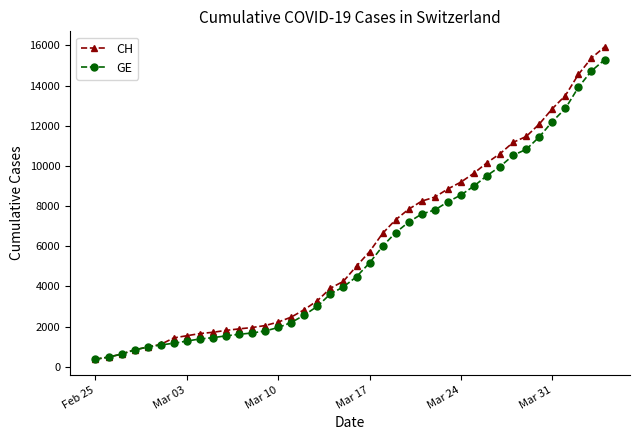

Which series has the widest spread of values?

CH